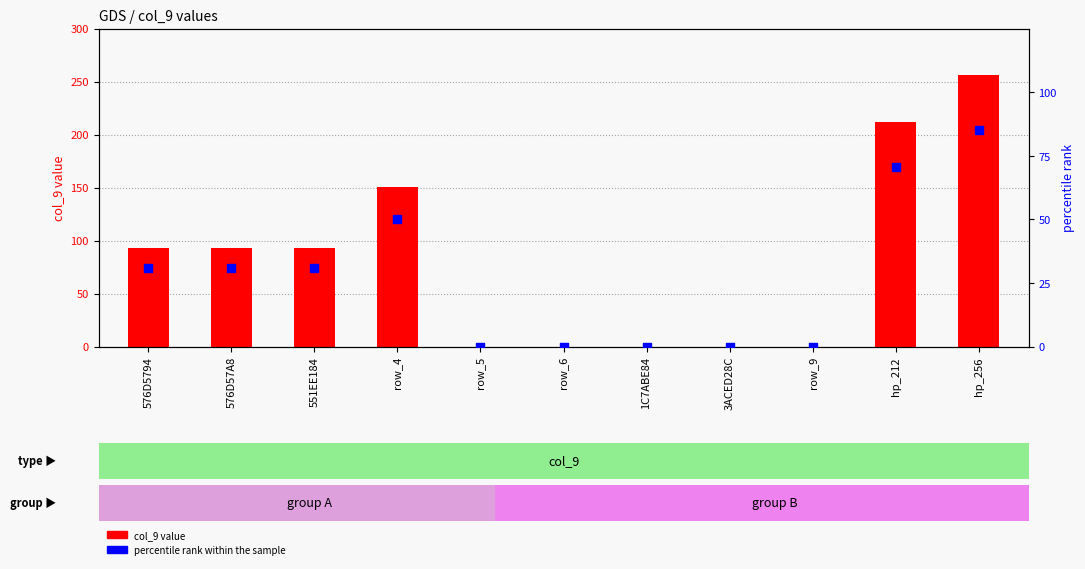

Which series has the largest total across all categories?

col_9 value